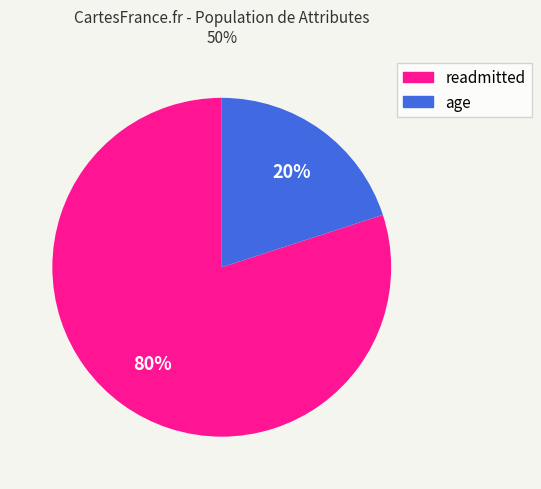

How many slices are in this pie chart?

2